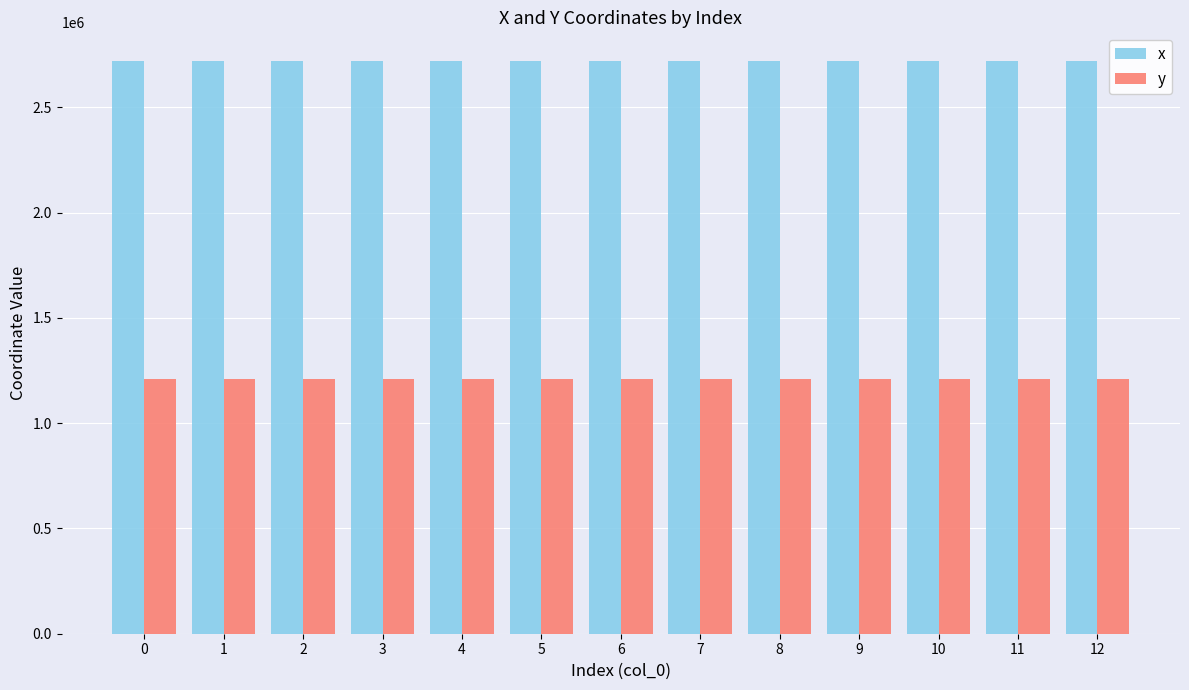

What is the approximate value of y at 7?

1211651.6